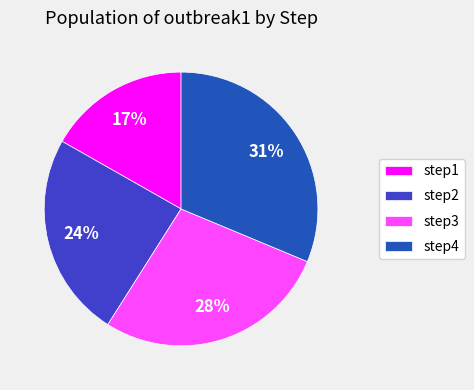

Is the sum of step2 and step3 greater than half?

Yes